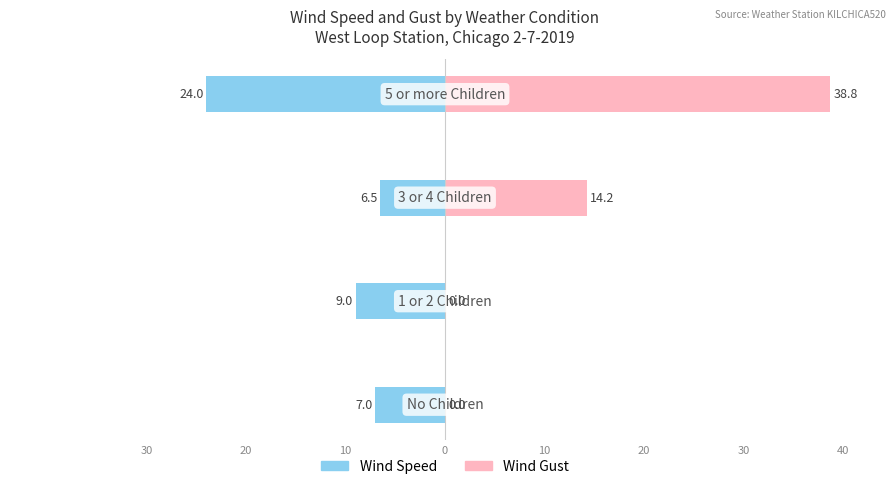

Reading left to right, transcribe all the data shown in this chart.

Wind Speed: -7.0	-9.0	-6.5	-24.0
Wind Gust: 0.0	0.0	14.2	38.8